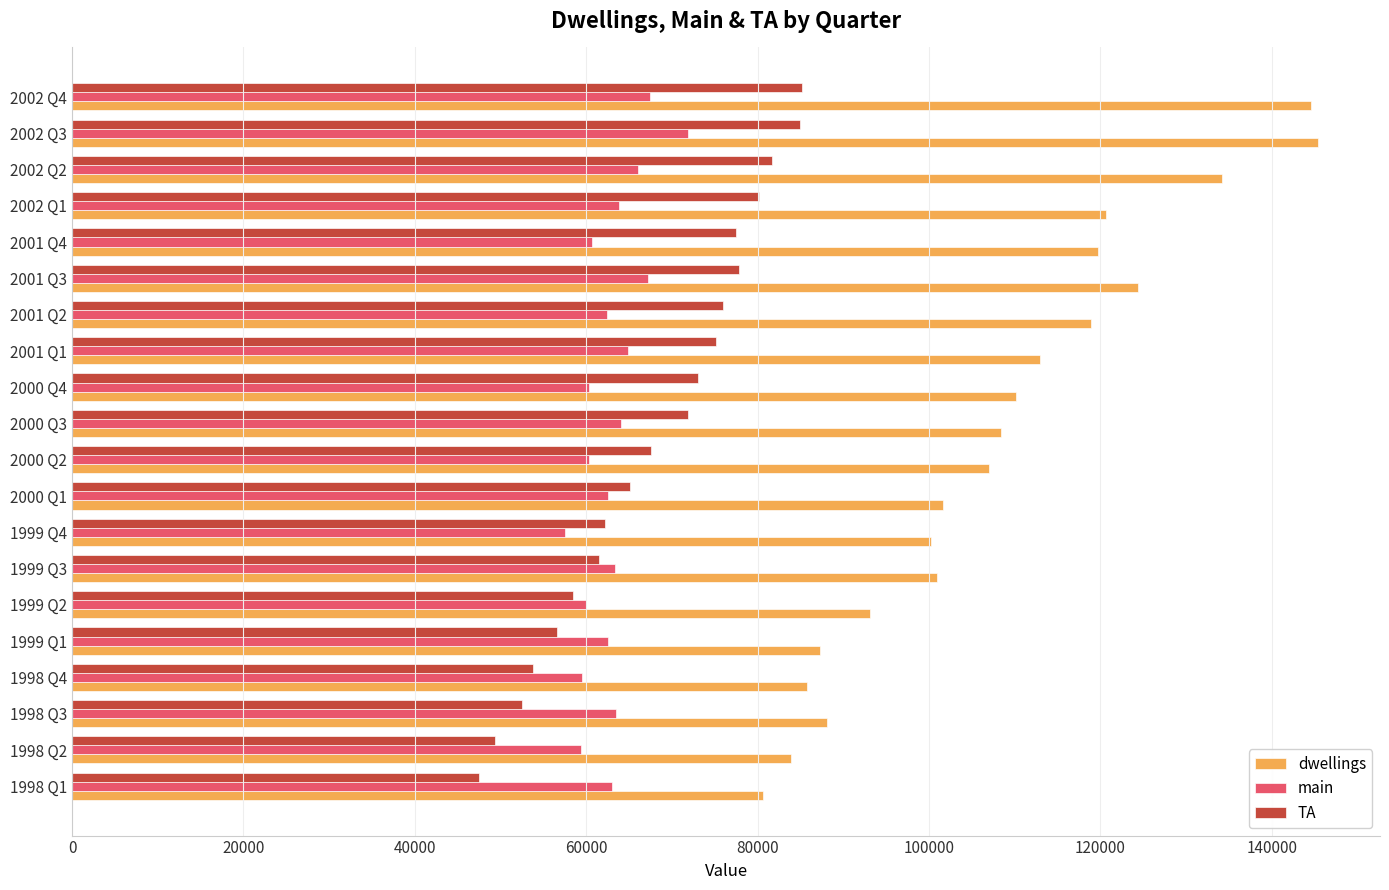

Count the number of categories in the chart.

20